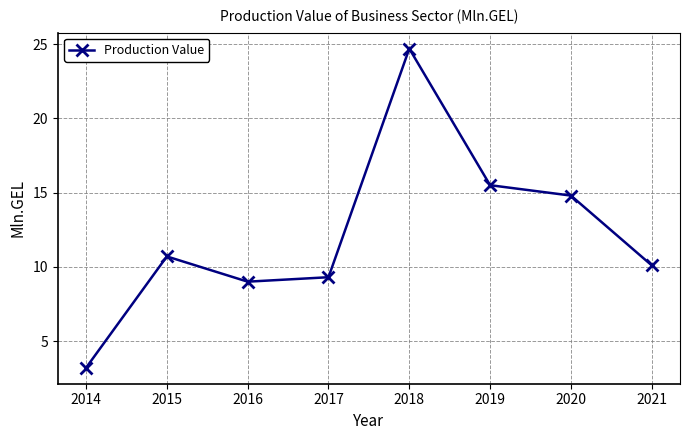

What is the smallest value displayed?

3.2